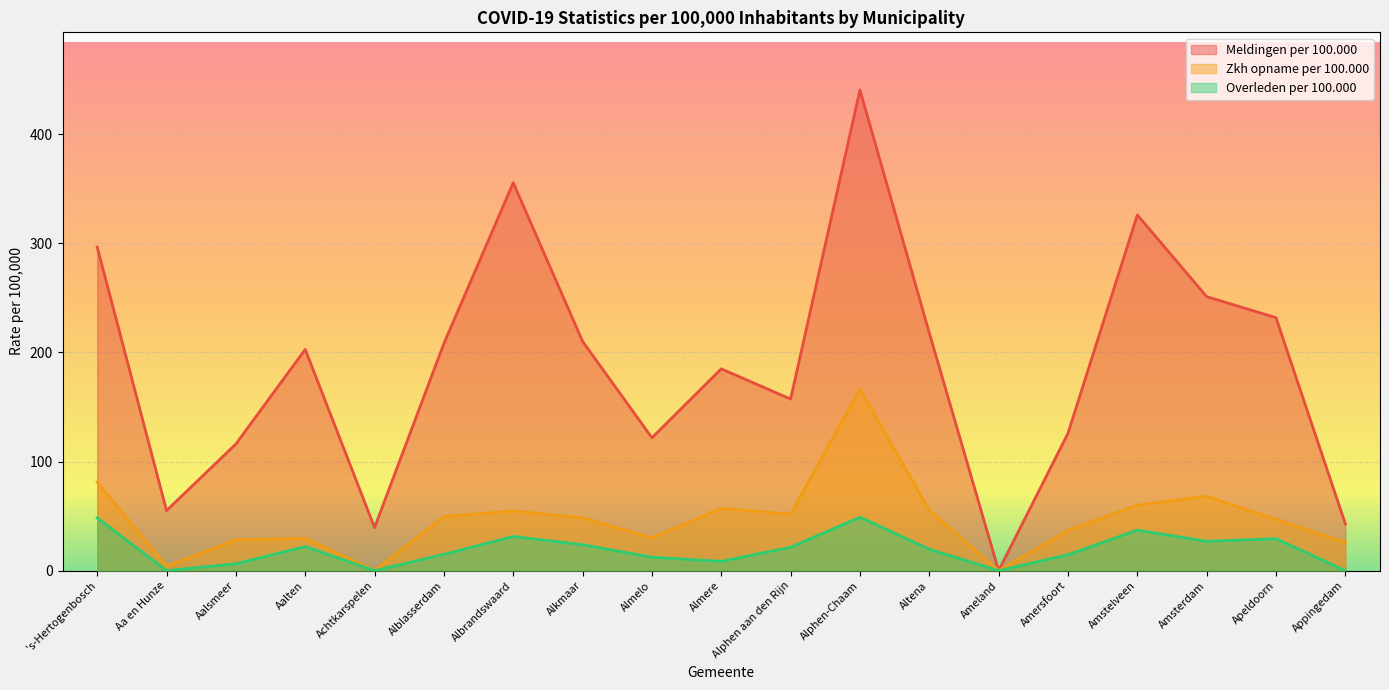

Which series changed the most between Amersfoort and Appingedam?

Meldingen per 100.000